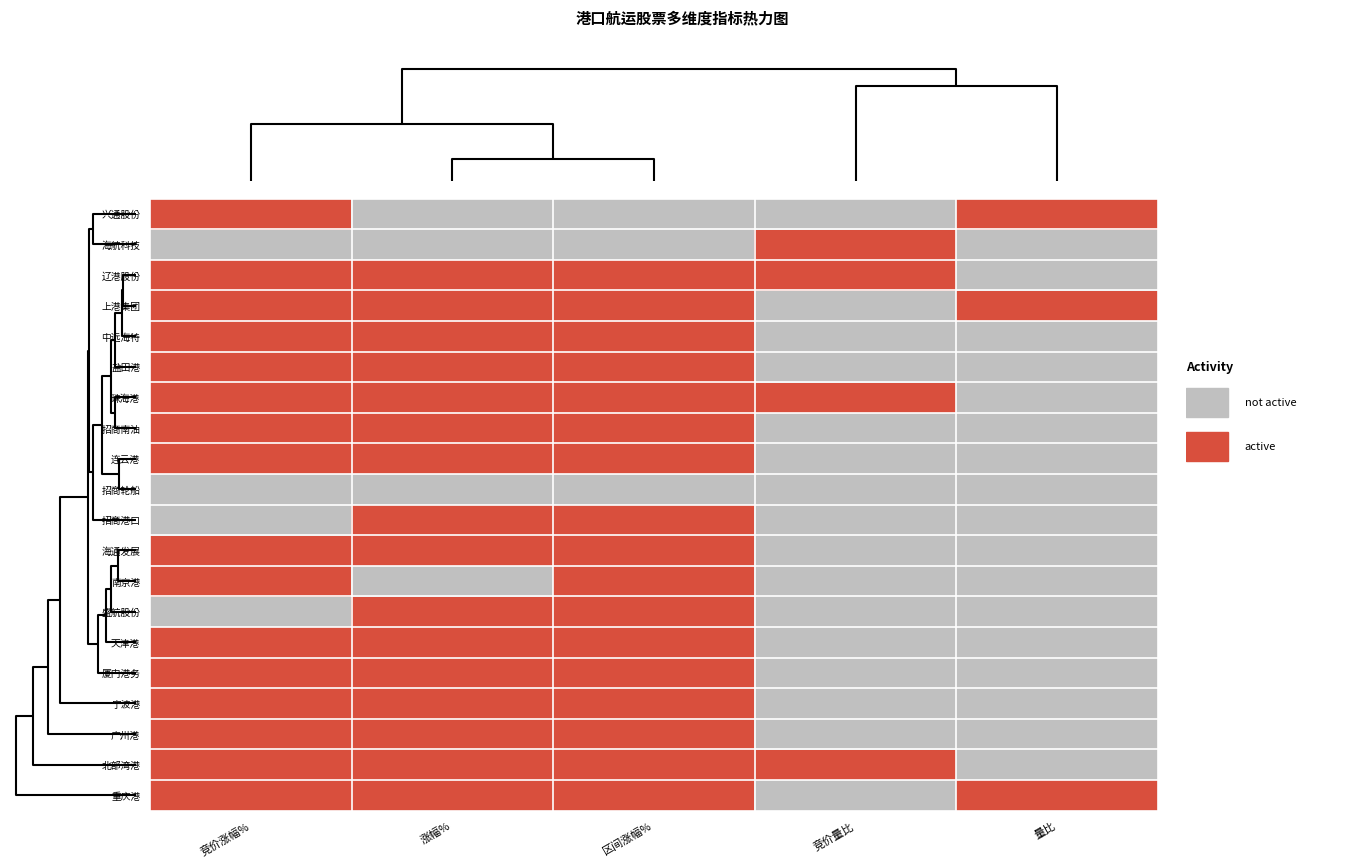

Between 涨幅% and 量比, which series saw the biggest shift?

兴通股份